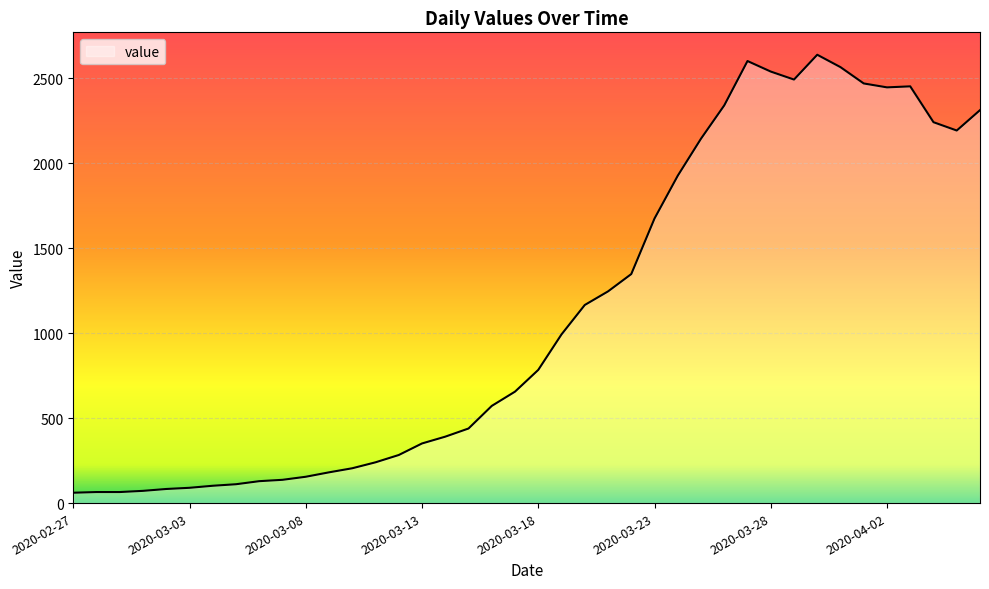

What is the difference between the maximum and minimum values?

2578